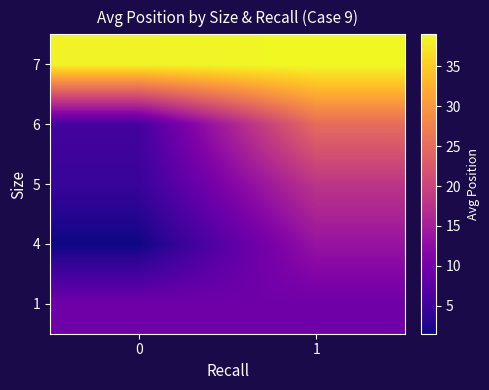

List the series in order of their peak value, highest first.

7, 6, 5, 4, 1